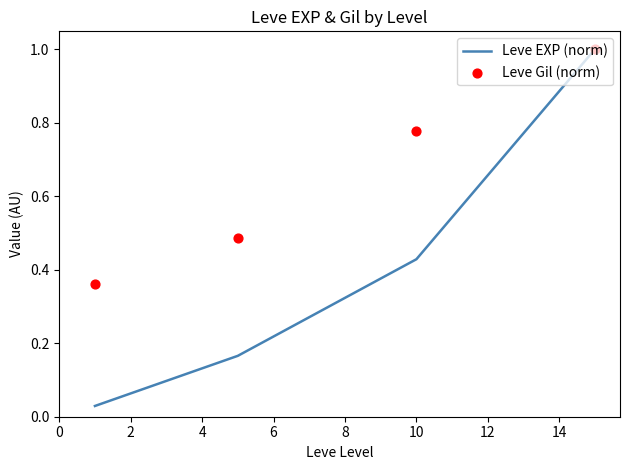

Which series has the largest total across all categories?

Leve Gil (norm)